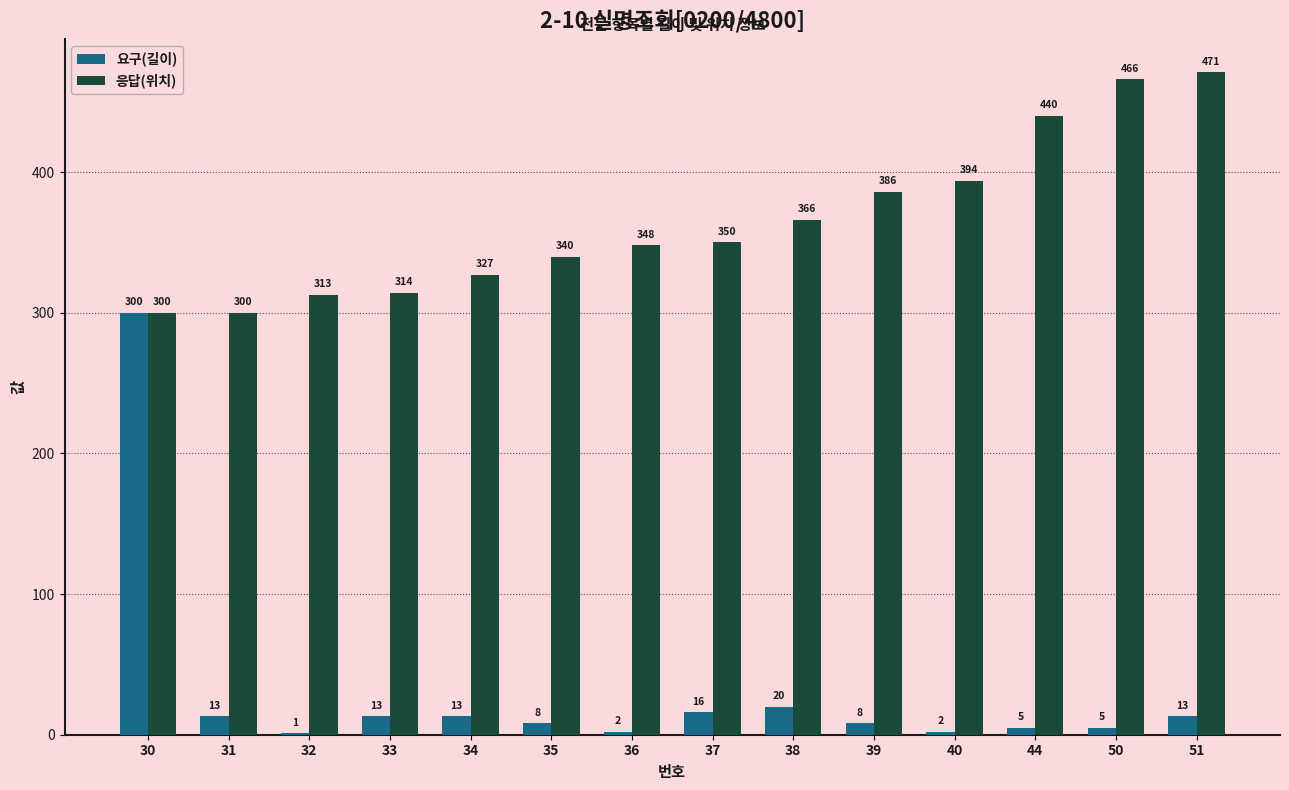

What is the approximate value of 요구(길이) at 31, to the nearest 10?

10